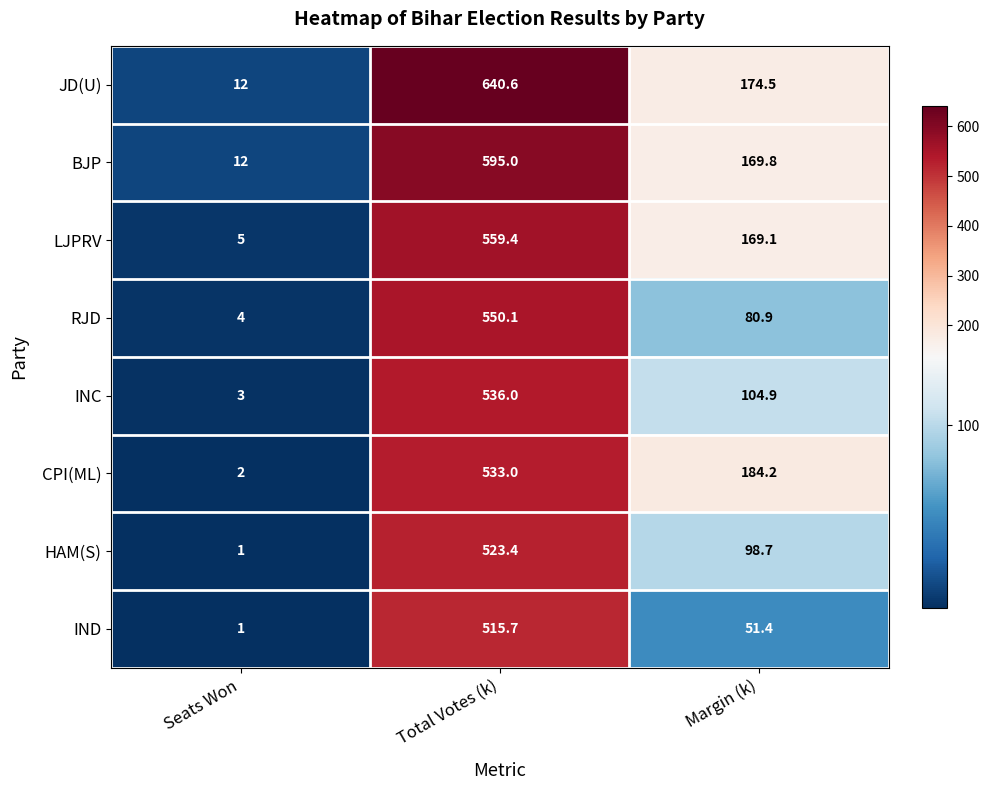

Rank the series at Total Votes (k) from highest to lowest value.

JD(U), BJP, LJPRV, RJD, INC, CPI(ML), HAM(S), IND